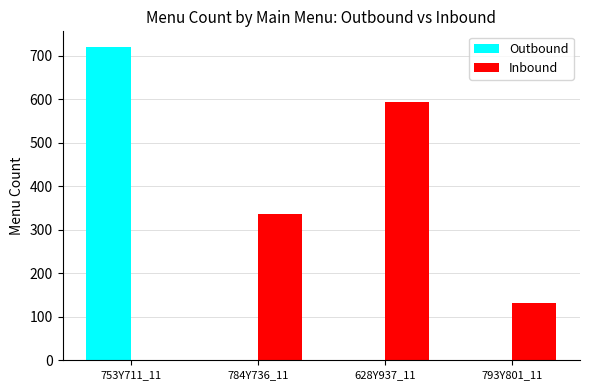

How many values in Inbound are above zero?

3